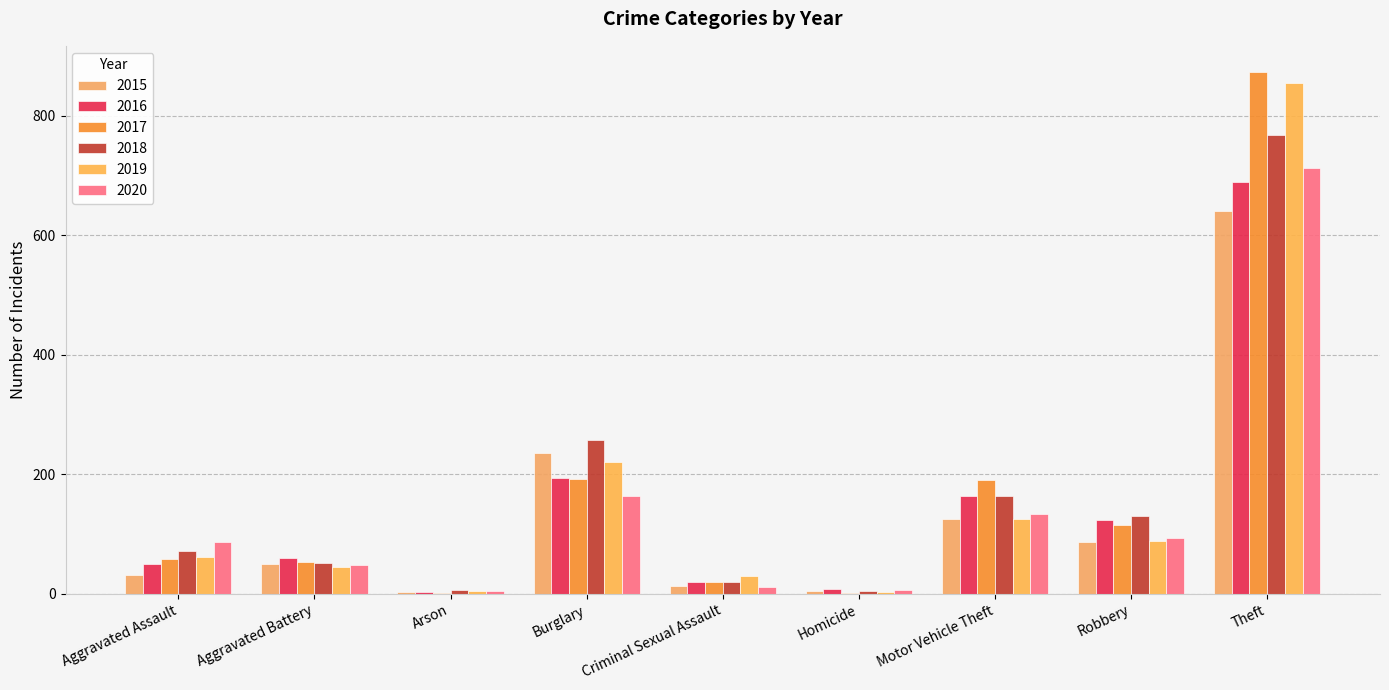

Is the value of 2018 at Criminal Sexual Assault greater than the value of 2019 at Aggravated Battery?

No